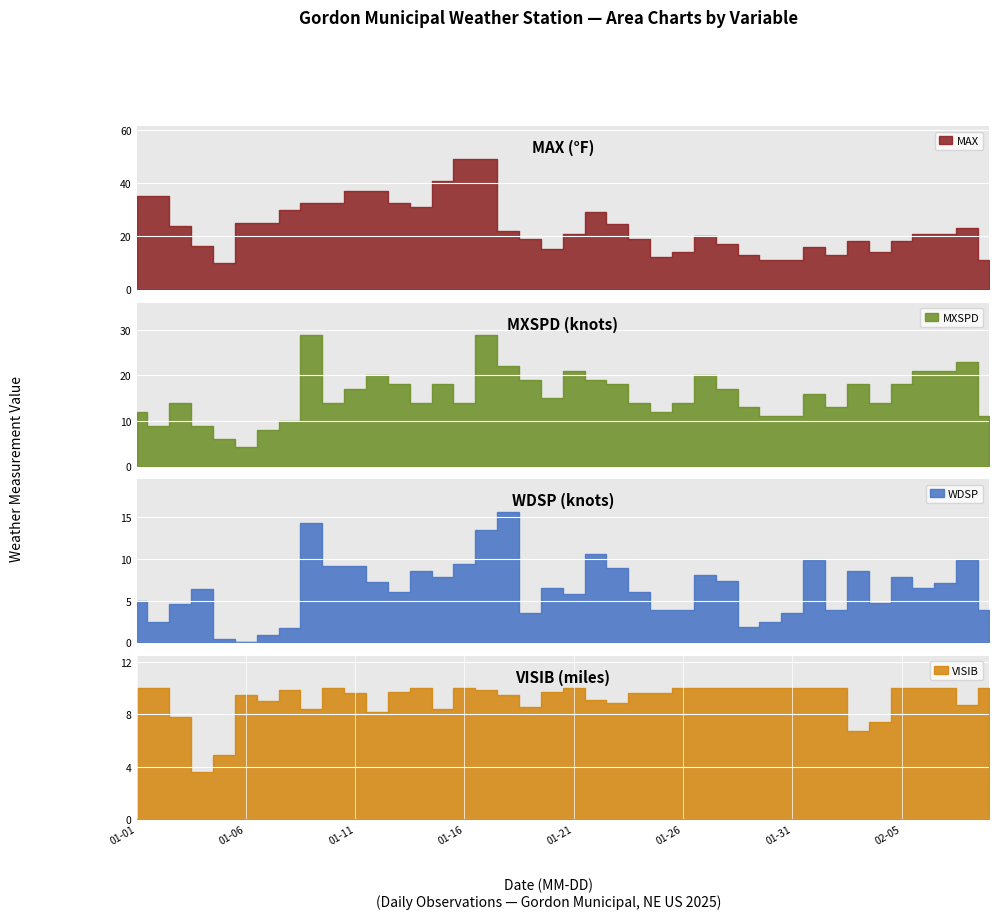

What is the maximum value shown in the chart?

49.1